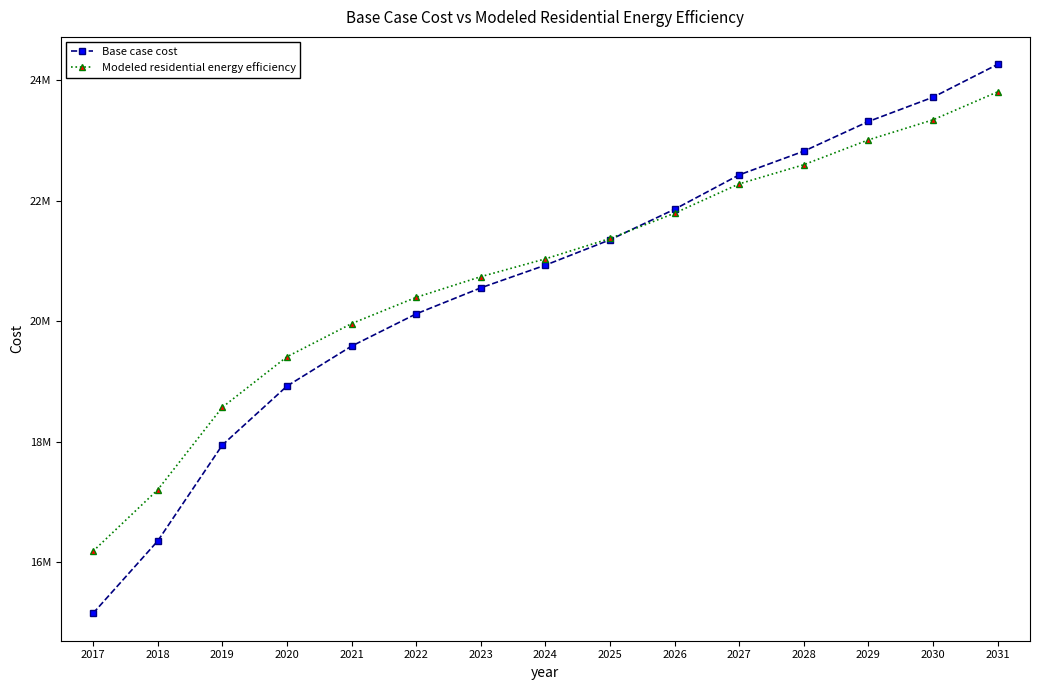

Is it true that Base case cost equals 23309802.8 at 2029?

True